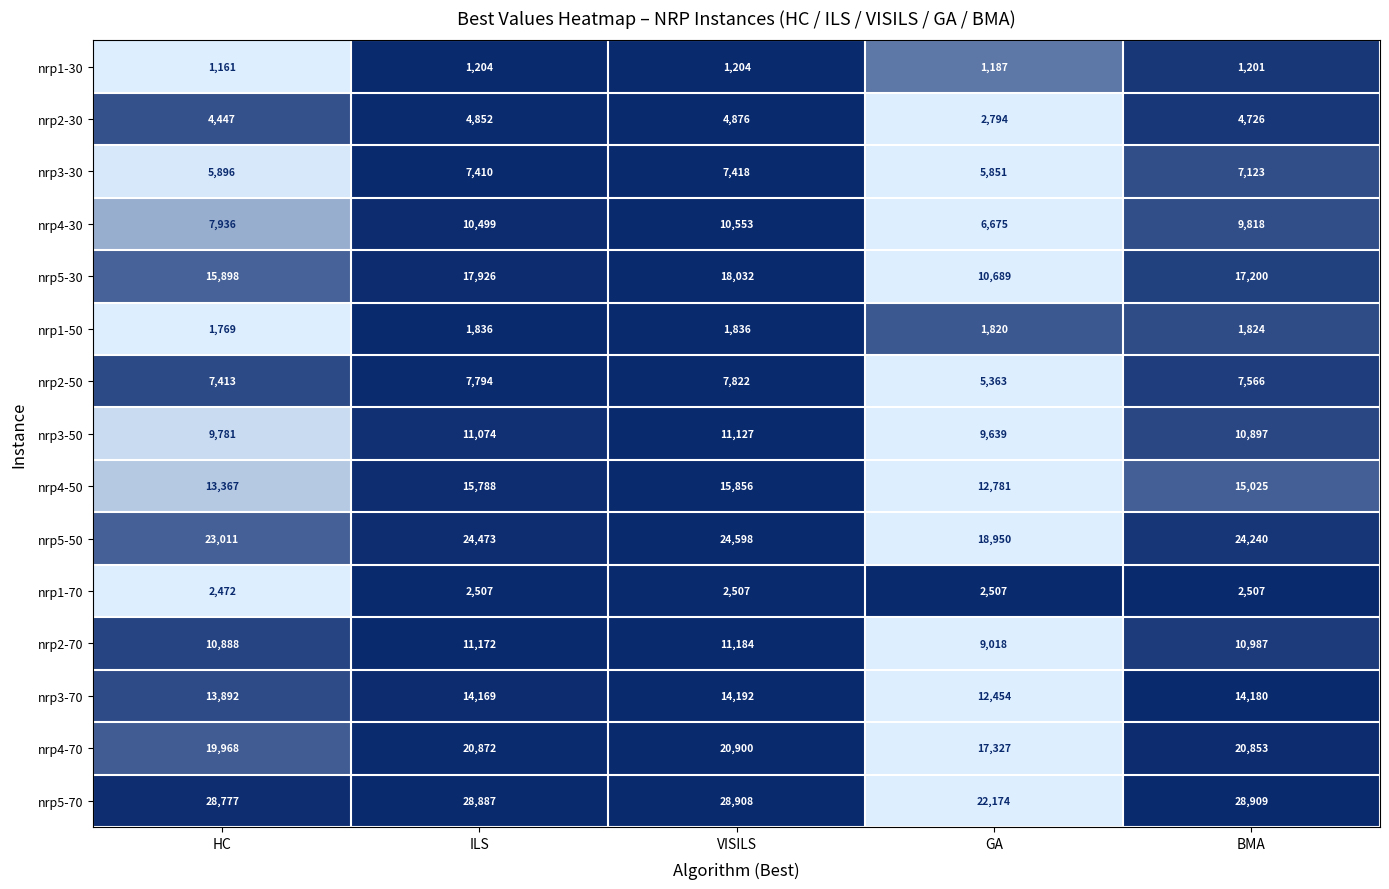

What is the total value across all series at HC?

166676